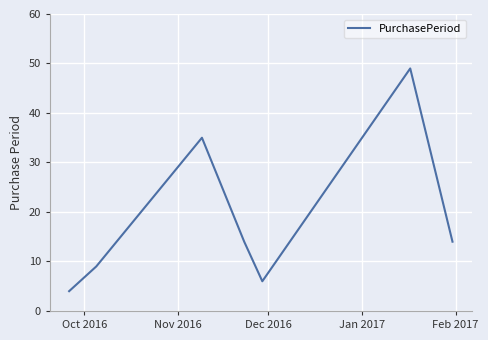

What is the difference between the maximum and minimum values?

45